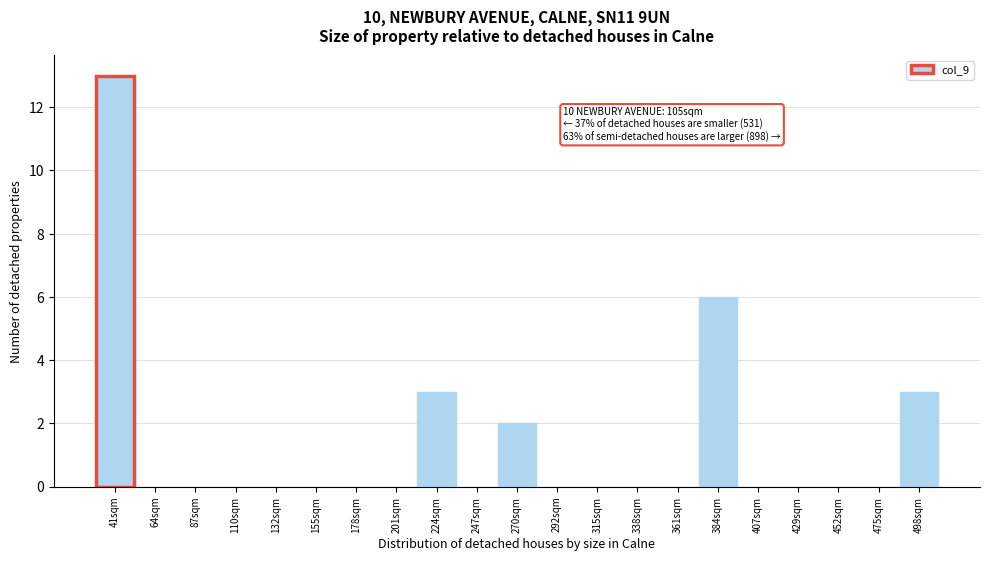

Reading left to right, extract all data points from this chart.

41sqm=13	64sqm=0	87sqm=0	110sqm=0	132sqm=0	155sqm=0	178sqm=0	201sqm=0	224sqm=3	247sqm=0	270sqm=2	292sqm=0	315sqm=0	338sqm=0	361sqm=0	384sqm=6	407sqm=0	429sqm=0	452sqm=0	475sqm=0	498sqm=3